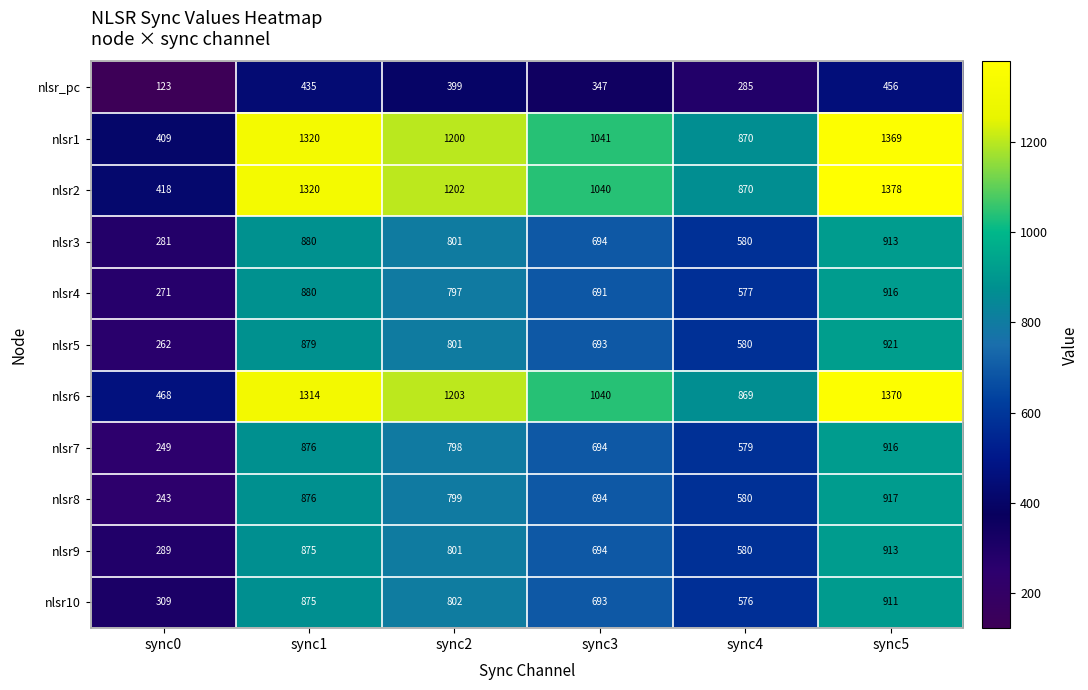

What is the difference between the nlsr4 values at sync2 and sync5?

119